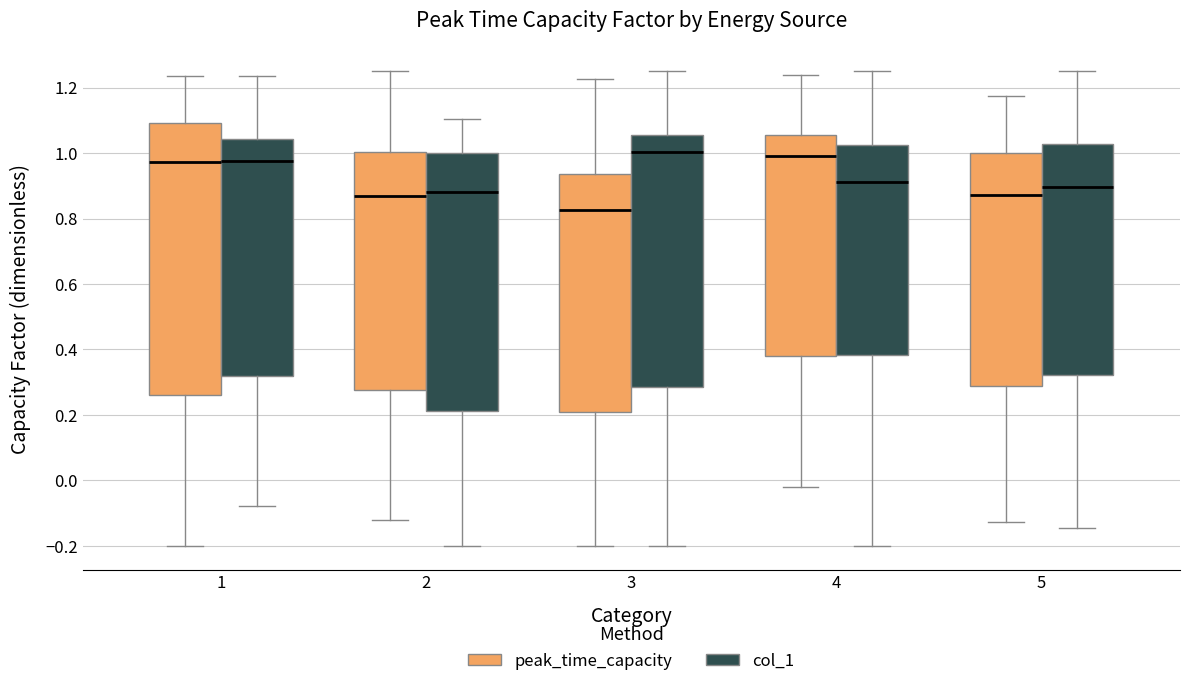

Reading left to right, read every box against the y-axis: the position of its median line, the range the box covers, and the ends of its whiskers. The values are not printed on the chart, so give them approximately, as read against the axis.

1 (peak_time_capacity): median 0.98, box 0.26 to 1.10, whiskers -0.20 to 1.24
1 (col_1): median 0.98, box 0.32 to 1.04, whiskers -0.08 to 1.24
2 (peak_time_capacity): median 0.86, box 0.28 to 1.00, whiskers -0.12 to 1.26
2 (col_1): median 0.88, box 0.22 to 1.00, whiskers -0.20 to 1.10
3 (peak_time_capacity): median 0.82, box 0.20 to 0.94, whiskers -0.20 to 1.22
3 (col_1): median 1.00, box 0.28 to 1.06, whiskers -0.20 to 1.26
4 (peak_time_capacity): median 1.00, box 0.38 to 1.06, whiskers -0.02 to 1.24
4 (col_1): median 0.92, box 0.38 to 1.02, whiskers -0.20 to 1.26
5 (peak_time_capacity): median 0.88, box 0.28 to 1.00, whiskers -0.12 to 1.18
5 (col_1): median 0.90, box 0.32 to 1.02, whiskers -0.14 to 1.26